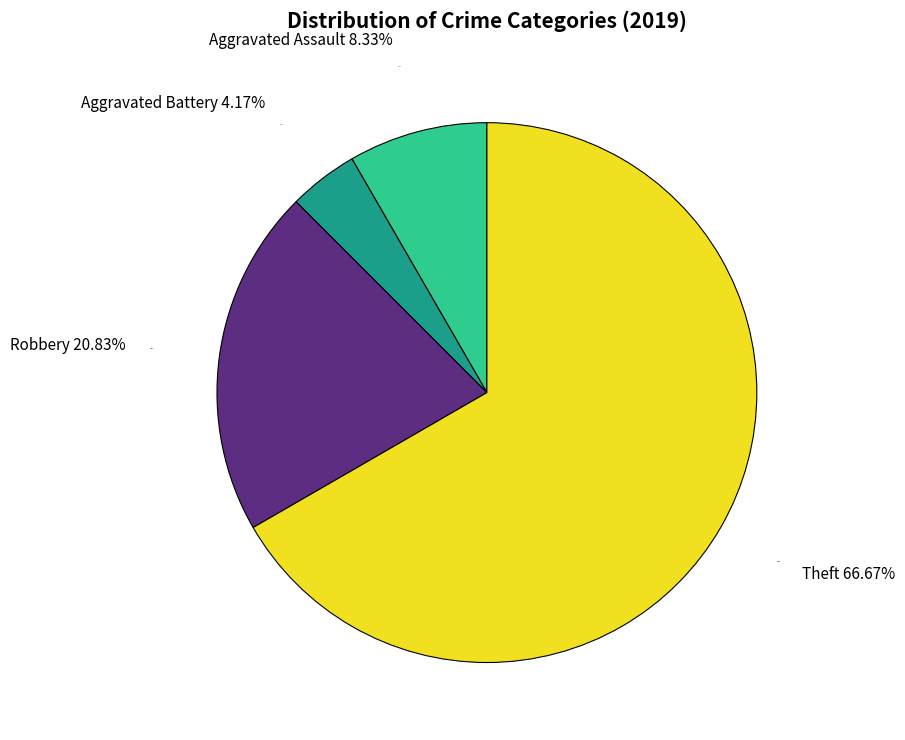

What is the majority slice?

Total